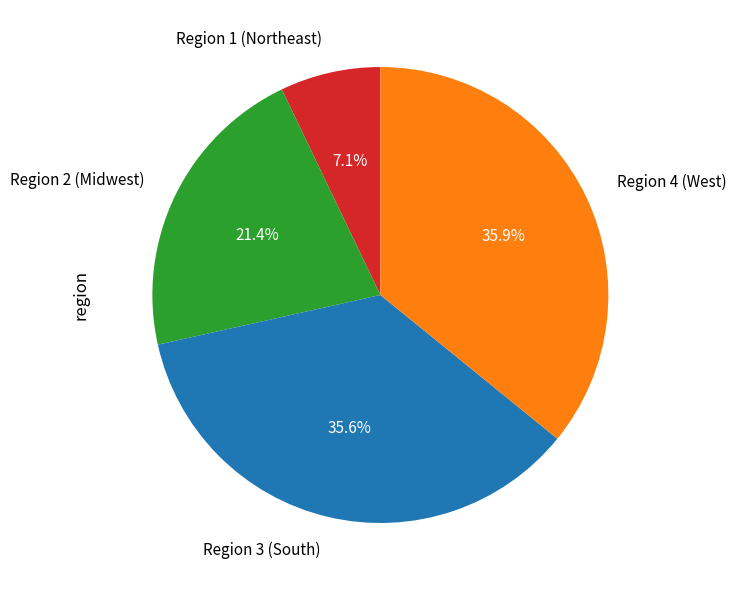

Which has a higher value, Region 4 (West) or Region 1 (Northeast)?

Region 4 (West)